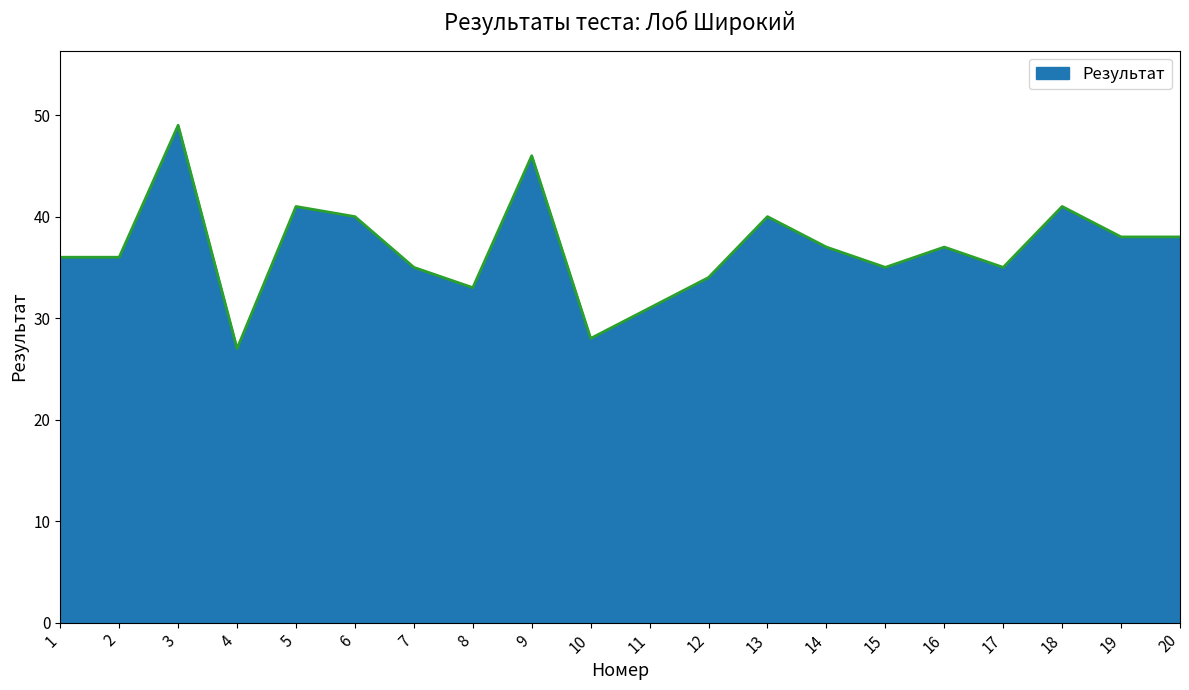

Read the value at 5.

41